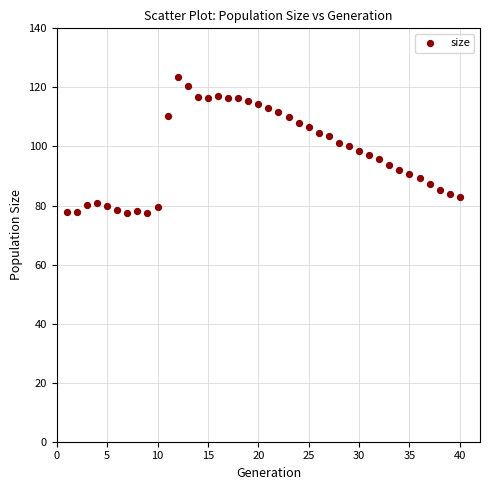

What is the range of X values (max minus min)?

39.0